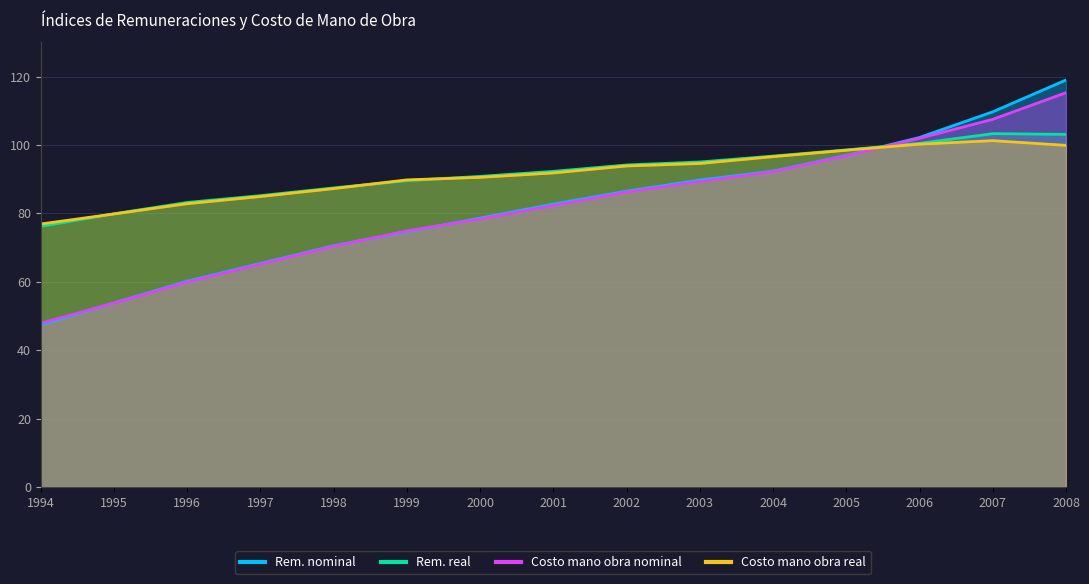

What is the difference between the maximum and minimum values in the Índice de costo de la mano de obra por hora nominal series?

67.4